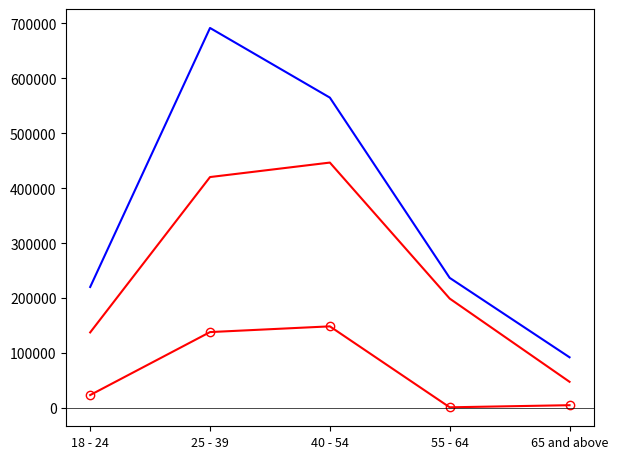

What is the greatest value displayed?

691355